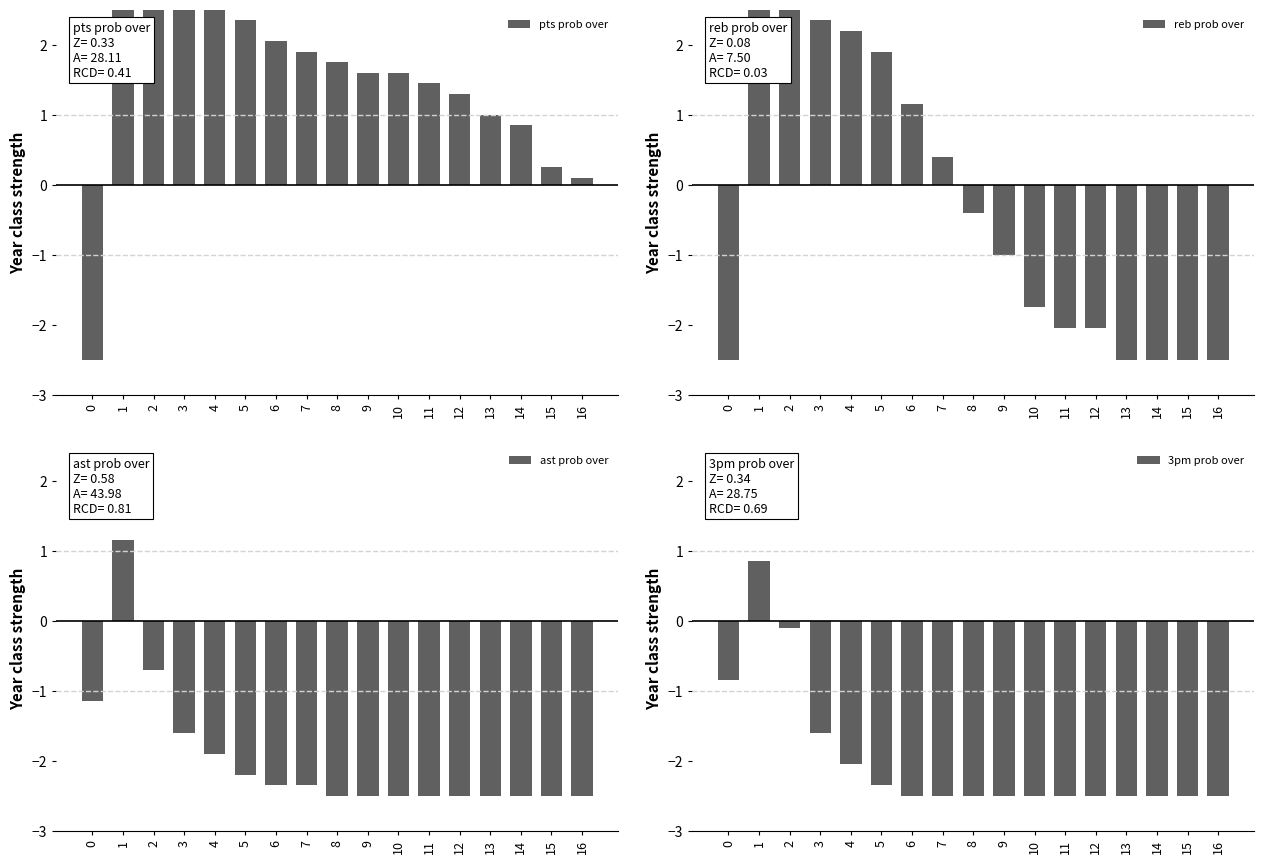

At how many categories does at least one series exceed -1?

17